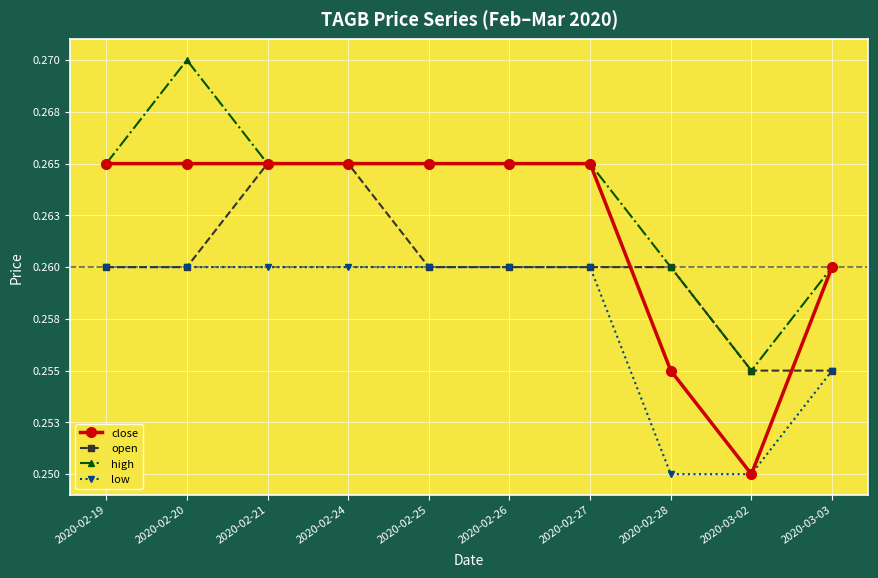

What are all the series names shown in the legend?

close, open, high, low